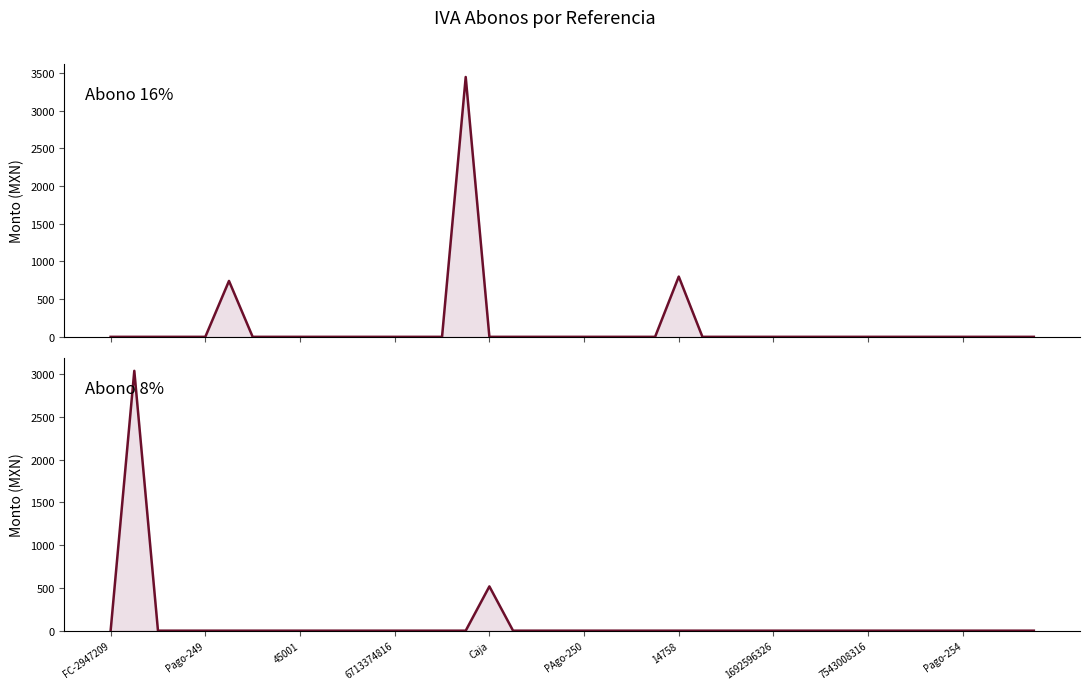

In Abono 8%, how many points are higher than both neighbors (excluding endpoints)?

2